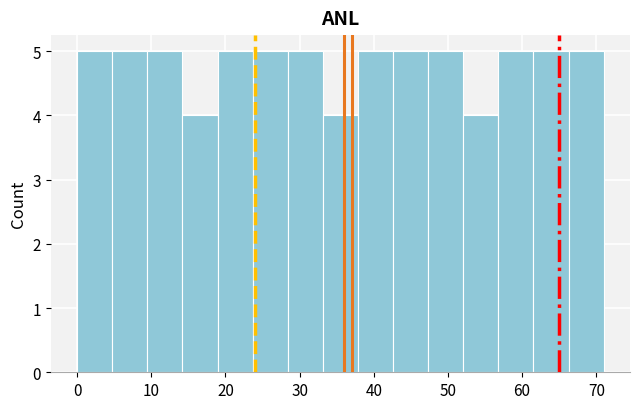

Reading left to right, list every bar in this chart as the range it spans on the x-axis followed by its height. Neither the bar edges nor the heights are printed on the chart, so give them approximately, as read against the axes.

0 to 5: 5
5 to 9: 5
9 to 14: 5
14 to 19: 4
19 to 24: 5
24 to 28: 5
28 to 33: 5
33 to 38: 4
38 to 43: 5
43 to 47: 5
47 to 52: 5
52 to 57: 4
57 to 62: 5
62 to 66: 5
66 to 71: 5